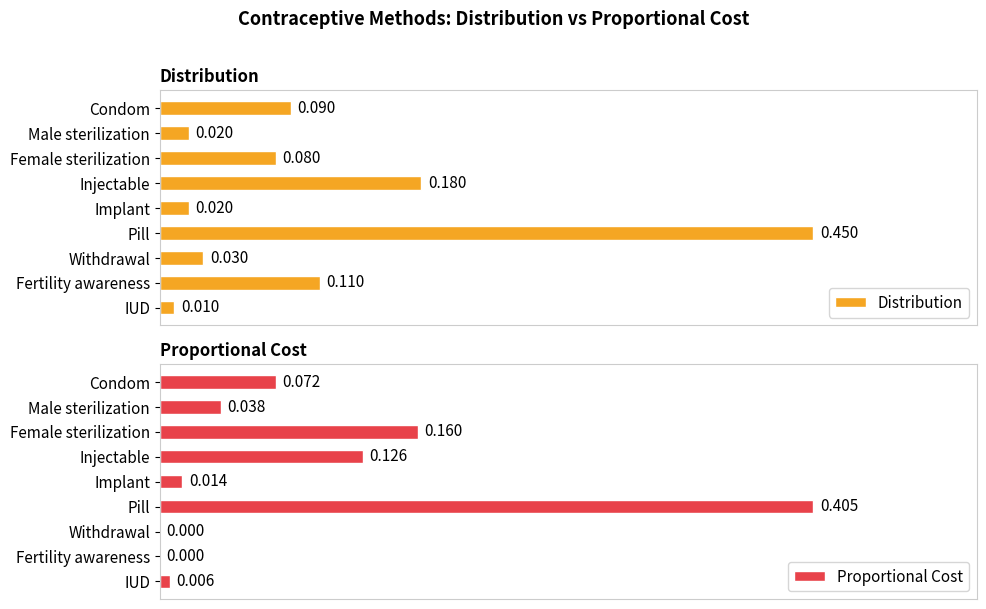

At which label is Distribution closest to 0?

IUD